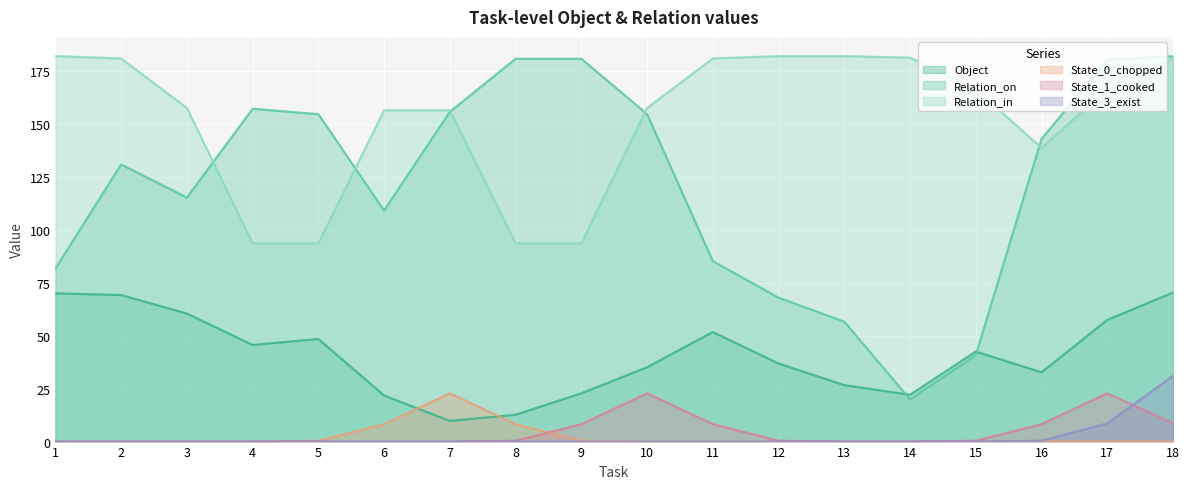

In Relation_in, how many points are lower than both neighbors (excluding endpoints)?

1